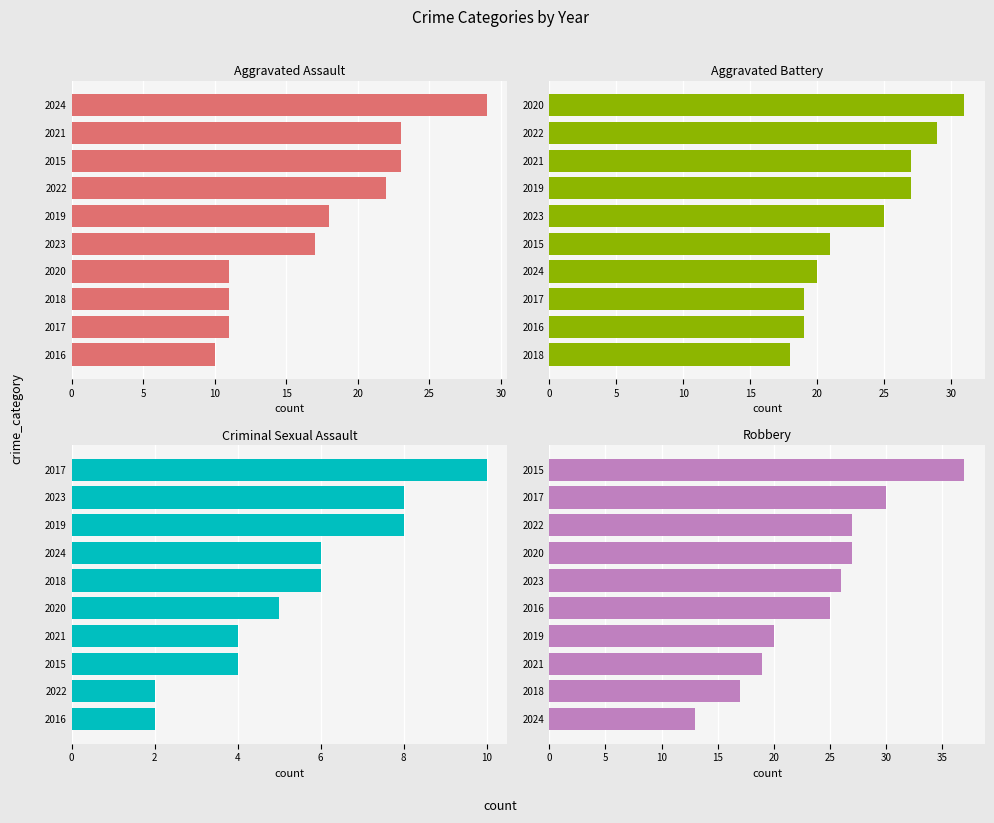

Between 2018 and 2016, which is larger?

2018